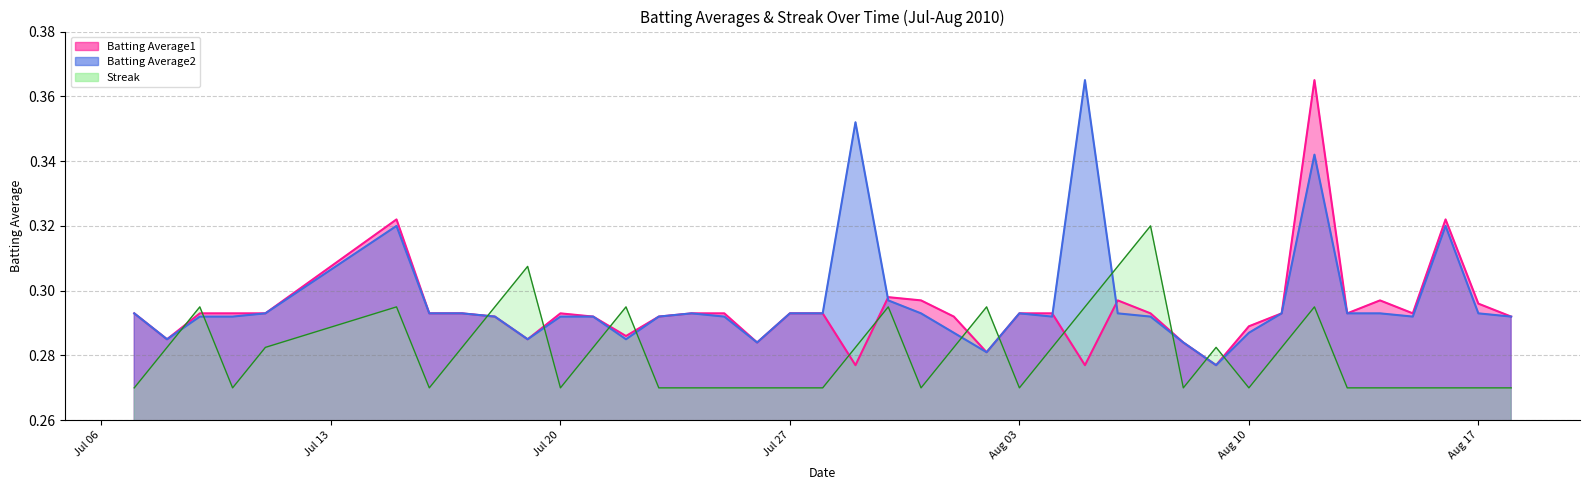

What is the total value across all series at 2010-07-21?

0.9